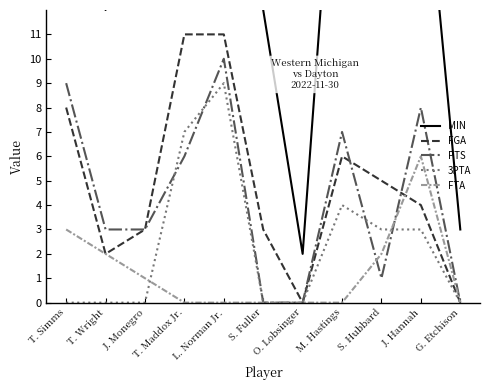

The value of MIN at S. Fuller is 12. True or false?

True